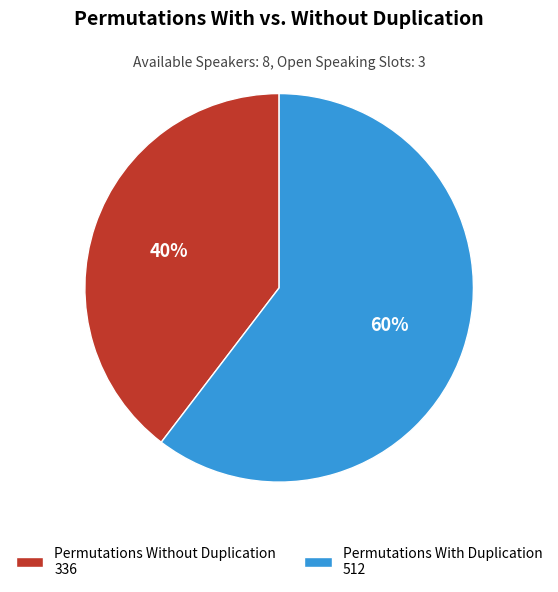

Which slice is the smallest?

Permutations Without Duplication